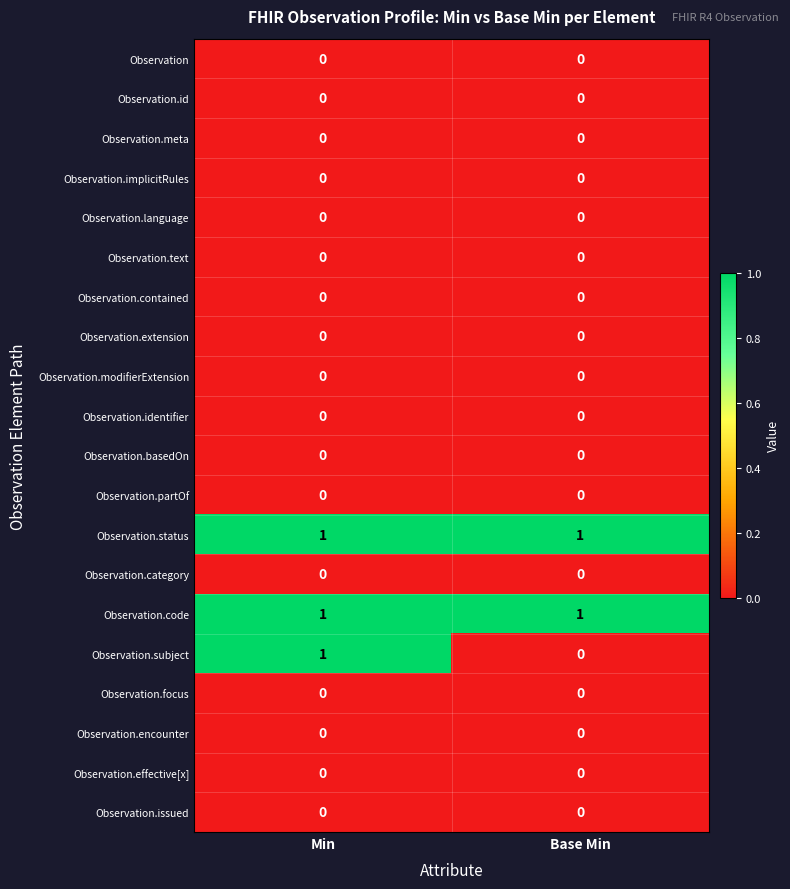

Between Min and Base Min, which series saw the biggest shift?

Observation.subject